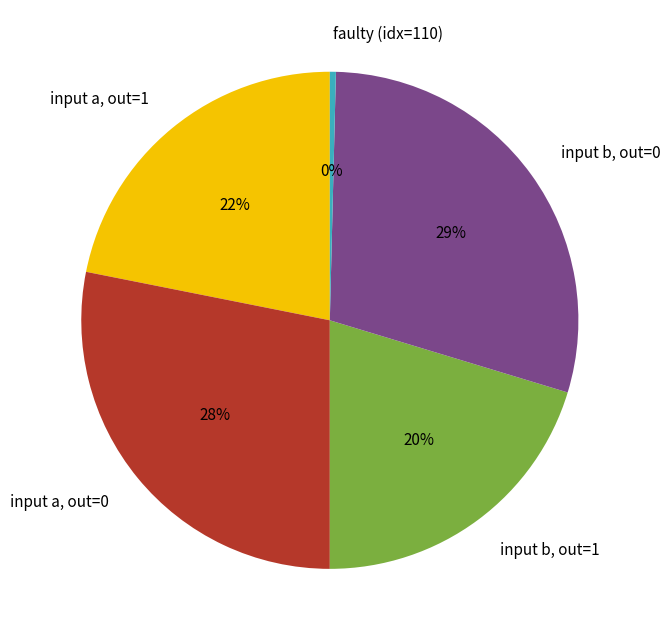

What is the smallest slice in the pie chart?

faulty (idx=110)